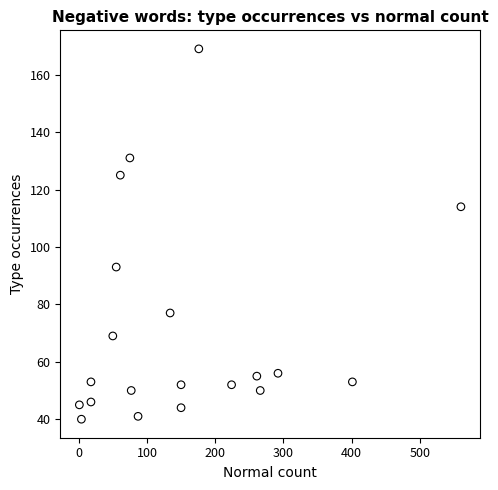

What is the range of X values (max minus min)?

559